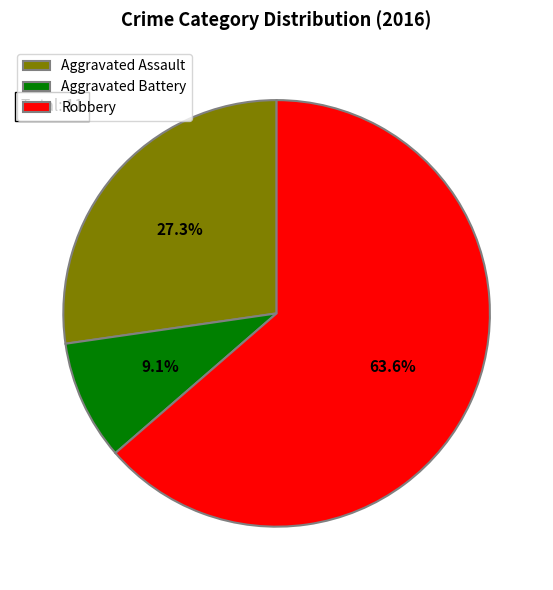

Does Robbery account for over 50% of the chart?

Yes